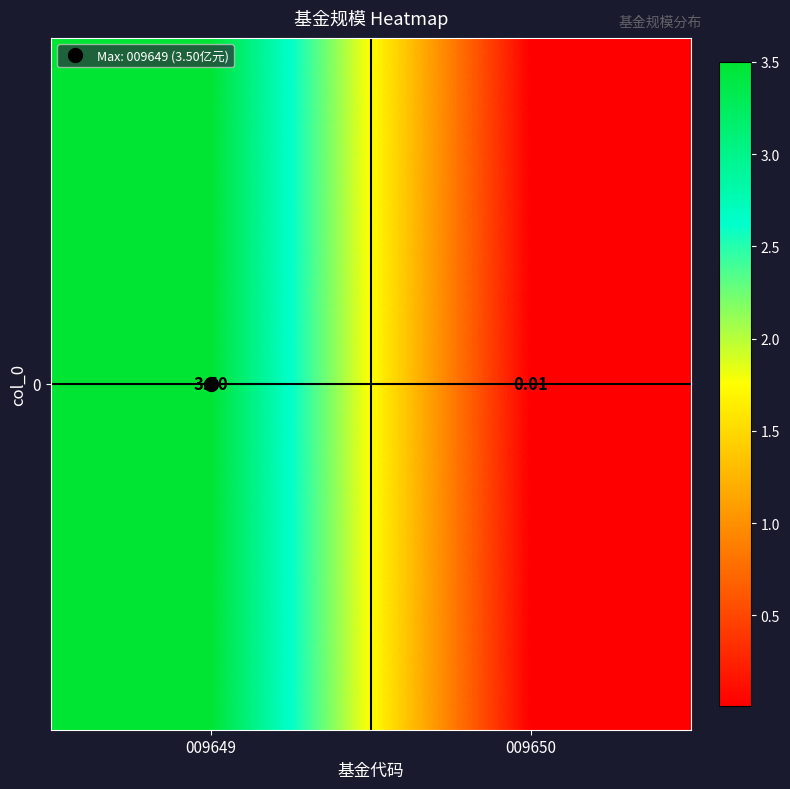

What is the difference between the maximum and minimum values?

3.5